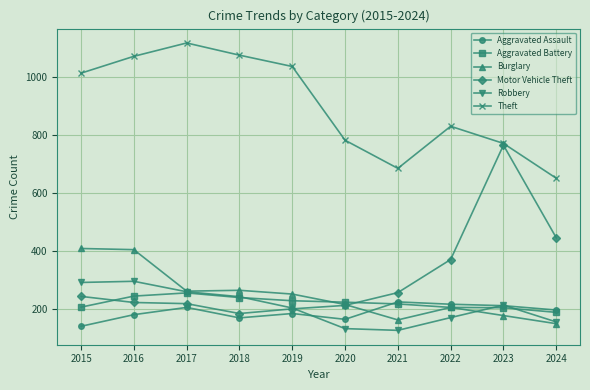

True or false: Theft and Aggravated Battery intersect in this chart.

False